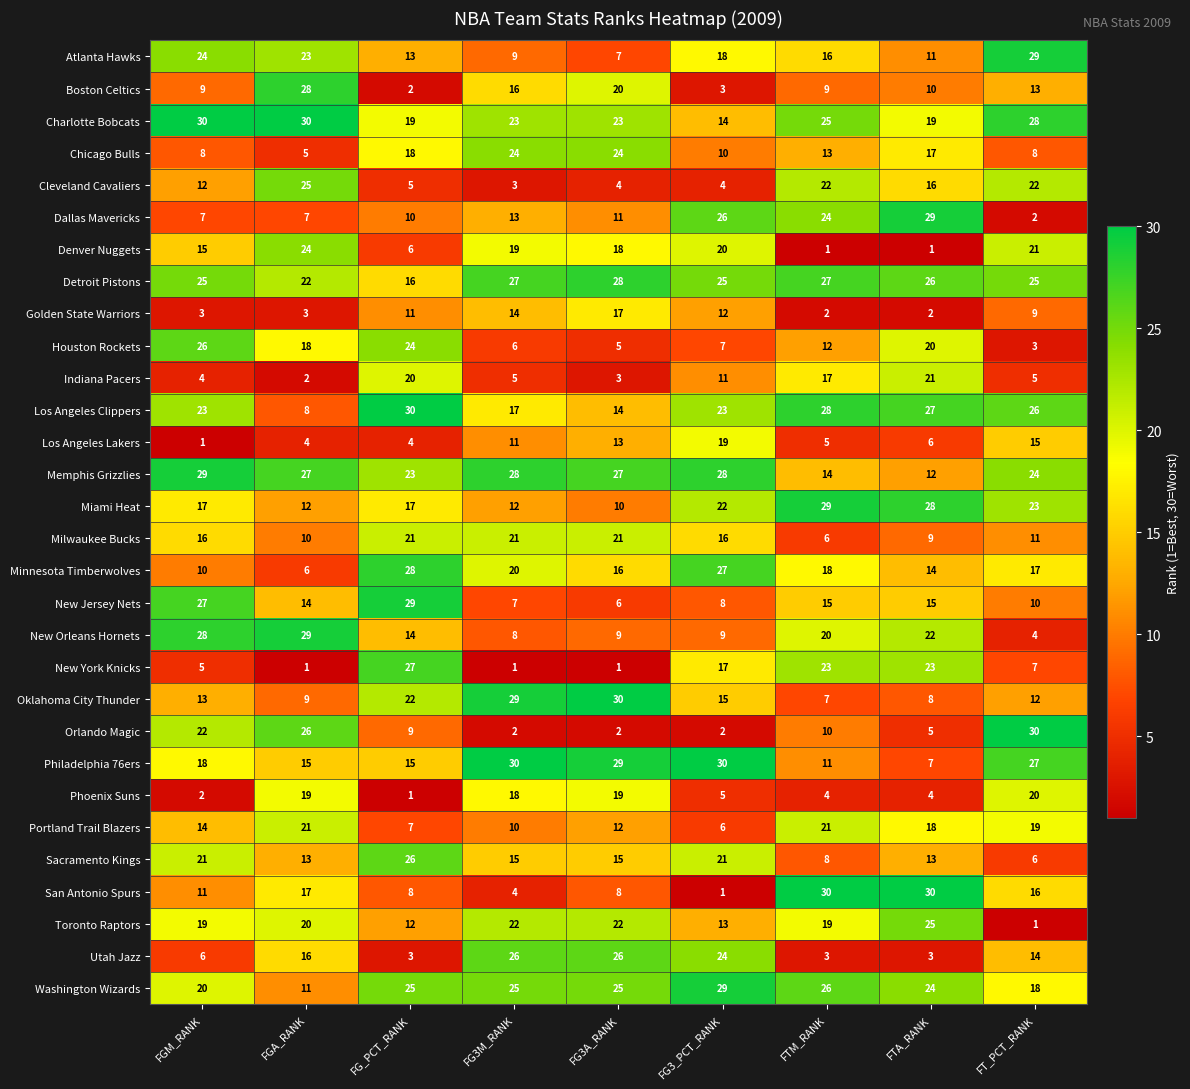

At FTM_RANK, list the series in order from smallest to largest.

Denver Nuggets, Golden State Warriors, Utah Jazz, Phoenix Suns, Los Angeles Lakers, Milwaukee Bucks, Oklahoma City Thunder, Sacramento Kings, Boston Celtics, Orlando Magic, Philadelphia 76ers, Houston Rockets, Chicago Bulls, Memphis Grizzlies, New Jersey Nets, Atlanta Hawks, Indiana Pacers, Minnesota Timberwolves, Toronto Raptors, New Orleans Hornets, Portland Trail Blazers, Cleveland Cavaliers, New York Knicks, Dallas Mavericks, Charlotte Bobcats, Washington Wizards, Detroit Pistons, Los Angeles Clippers, Miami Heat, San Antonio Spurs